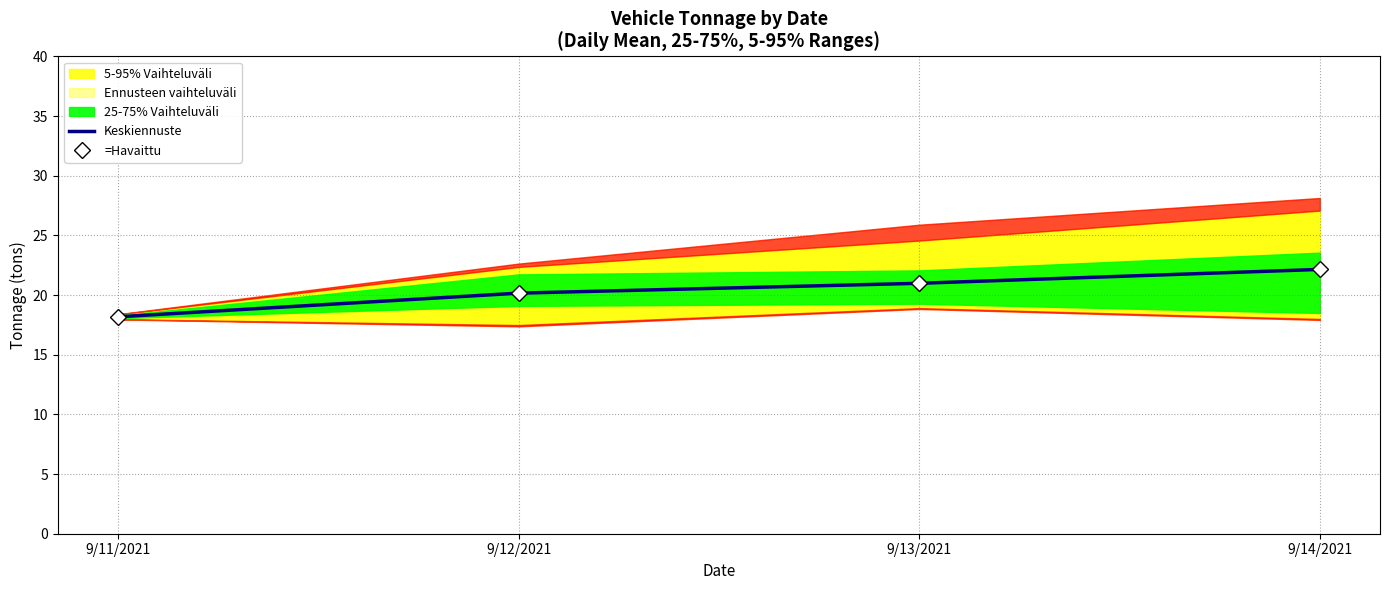

What position from the left is 9/13/2021?

3